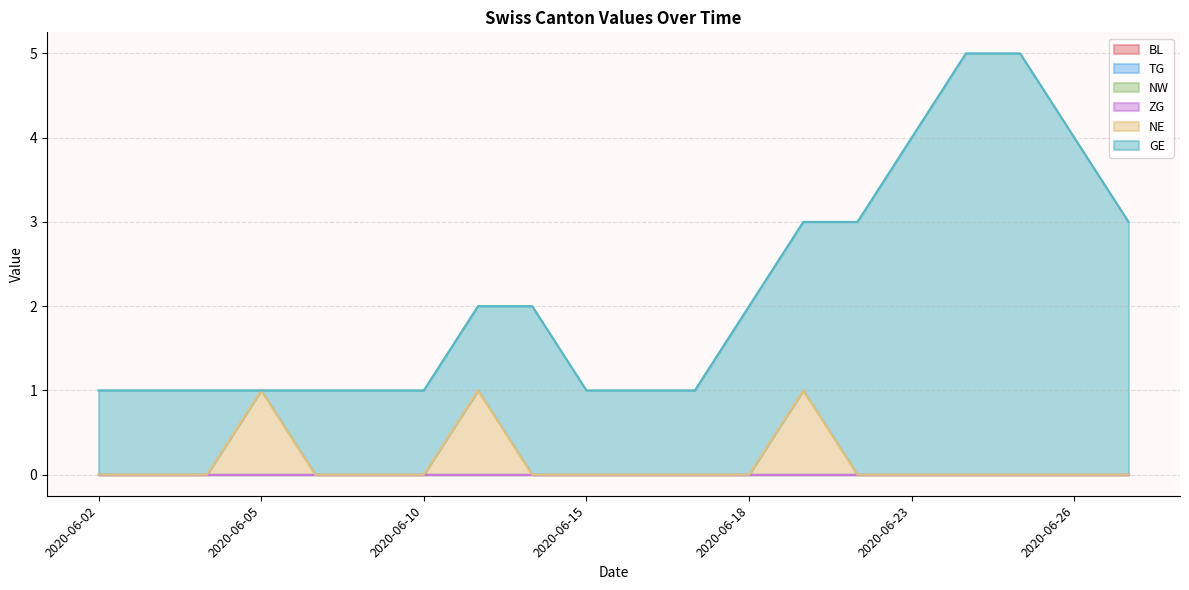

Reading right to left, transcribe all the data shown in this chart.

BL: 2020-06-29=0	2020-06-26=0	2020-06-25=0	2020-06-24=0	2020-06-23=0	2020-06-22=0	2020-06-19=0	2020-06-18=0	2020-06-17=0	2020-06-16=0	2020-06-15=0	2020-06-12=0	2020-06-11=0	2020-06-10=0	2020-06-09=0	2020-06-08=0	2020-06-05=0	2020-06-04=0	2020-06-03=0	2020-06-02=0
TG: 2020-06-29=0	2020-06-26=0	2020-06-25=0	2020-06-24=0	2020-06-23=0	2020-06-22=0	2020-06-19=0	2020-06-18=0	2020-06-17=0	2020-06-16=0	2020-06-15=0	2020-06-12=0	2020-06-11=0	2020-06-10=0	2020-06-09=0	2020-06-08=0	2020-06-05=0	2020-06-04=0	2020-06-03=0	2020-06-02=0
NW: 2020-06-29=0	2020-06-26=0	2020-06-25=0	2020-06-24=0	2020-06-23=0	2020-06-22=0	2020-06-19=0	2020-06-18=0	2020-06-17=0	2020-06-16=0	2020-06-15=0	2020-06-12=0	2020-06-11=0	2020-06-10=0	2020-06-09=0	2020-06-08=0	2020-06-05=0	2020-06-04=0	2020-06-03=0	2020-06-02=0
ZG: 2020-06-29=0	2020-06-26=0	2020-06-25=0	2020-06-24=0	2020-06-23=0	2020-06-22=0	2020-06-19=0	2020-06-18=0	2020-06-17=0	2020-06-16=0	2020-06-15=0	2020-06-12=0	2020-06-11=0	2020-06-10=0	2020-06-09=0	2020-06-08=0	2020-06-05=0	2020-06-04=0	2020-06-03=0	2020-06-02=0
NE: 2020-06-29=0	2020-06-26=0	2020-06-25=0	2020-06-24=0	2020-06-23=0	2020-06-22=0	2020-06-19=1	2020-06-18=0	2020-06-17=0	2020-06-16=0	2020-06-15=0	2020-06-12=0	2020-06-11=1	2020-06-10=0	2020-06-09=0	2020-06-08=0	2020-06-05=1	2020-06-04=0	2020-06-03=0	2020-06-02=0
GE: 2020-06-29=3	2020-06-26=4	2020-06-25=5	2020-06-24=5	2020-06-23=4	2020-06-22=3	2020-06-19=3	2020-06-18=2	2020-06-17=1	2020-06-16=1	2020-06-15=1	2020-06-12=2	2020-06-11=2	2020-06-10=1	2020-06-09=1	2020-06-08=1	2020-06-05=1	2020-06-04=1	2020-06-03=1	2020-06-02=1